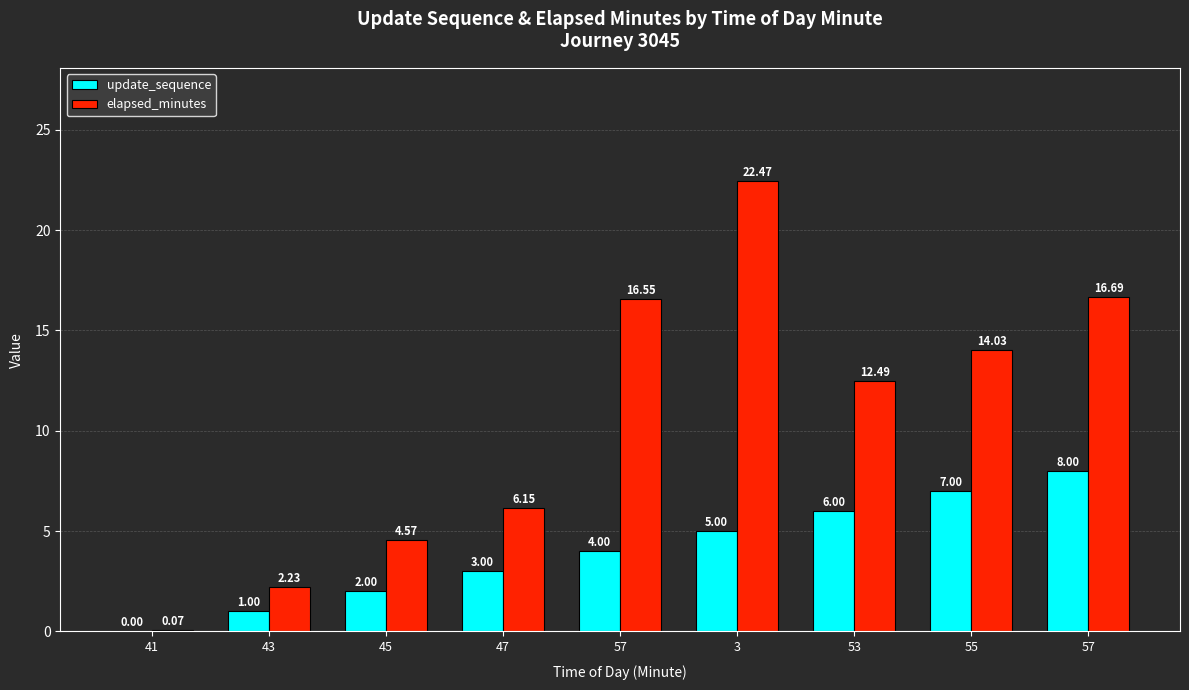

What is the label of the 5th bar from the left?

57